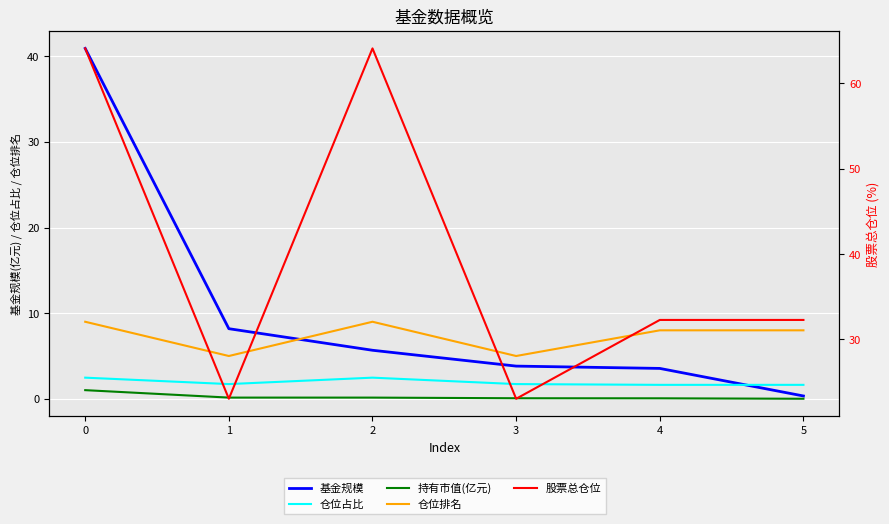

Rank the categories by 仓位占比 value from lowest to highest.

4, 5, 1, 3, 0, 2